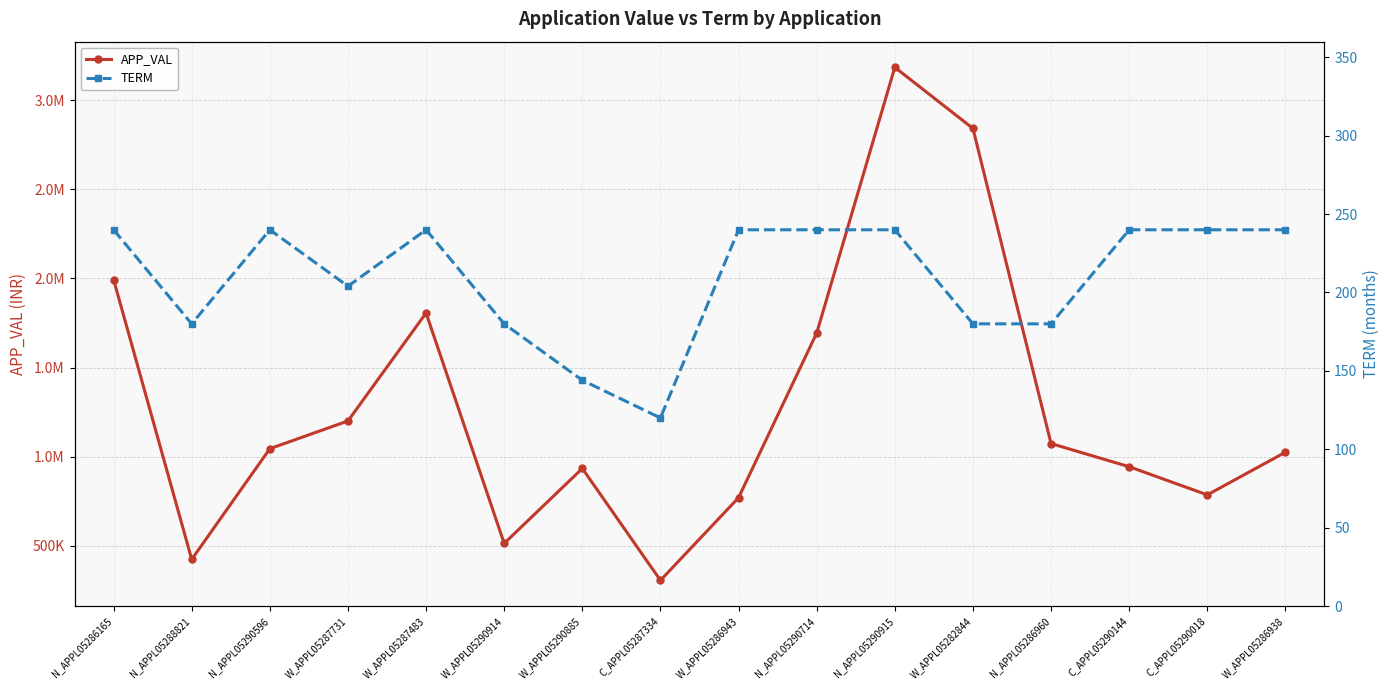

What is the label of the 12th point from the right?

W_APPL05287483